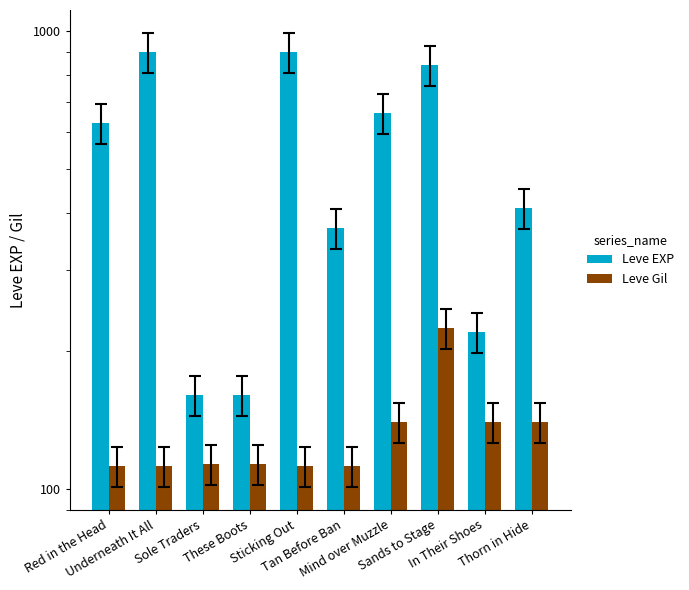

List the labels in order of Leve EXP value, largest first.

Underneath It All, Sticking Out, Sands to Stage, Mind over Muzzle, Red in the Head, Thorn in Hide, Tan Before Ban, In Their Shoes, Sole Traders, These Boots